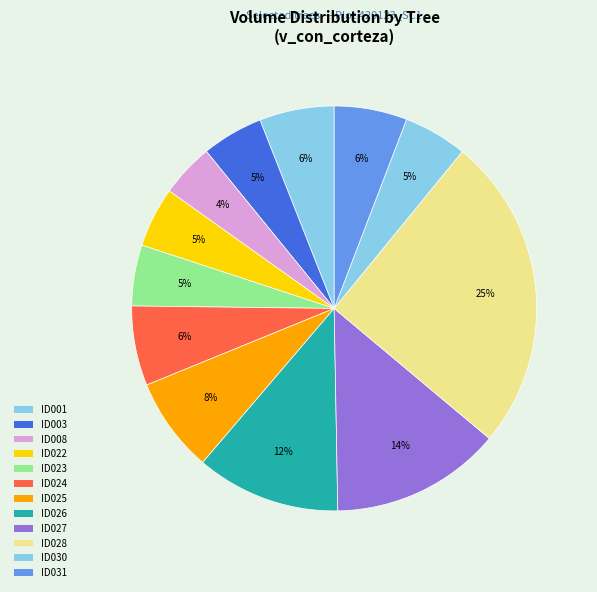

Rank the categories by value from highest to lowest.

420123028, 420123027, 420123026, 420123025, 420123024, 420123001, 420123031, 420123030, 420123003, 420123023, 420123022, 420123008